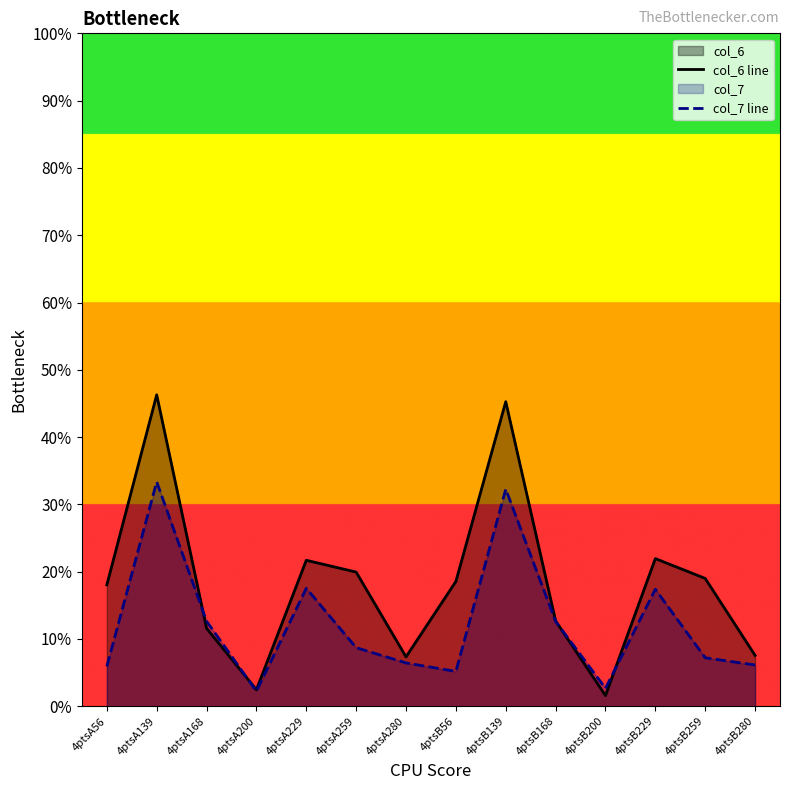

What position from the left is 4ptsA200?

4